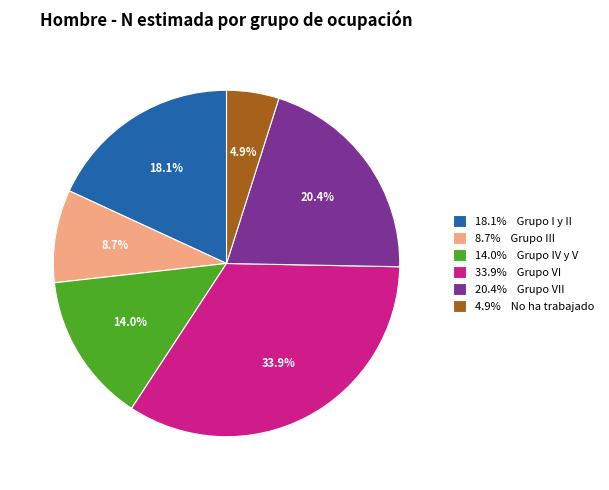

Combined, what portion of the pie is 18.1% Grupo I y II and 14.0% Grupo IV y V?

32.1%